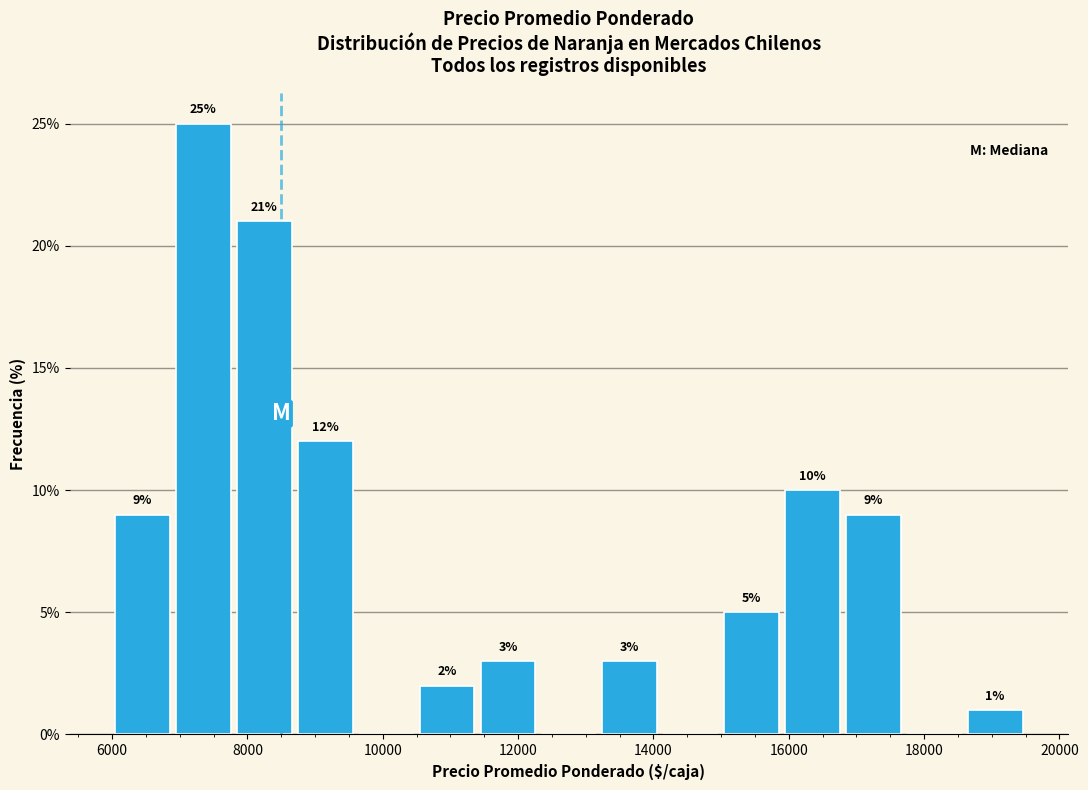

Over which range of the x-axis is the bar tallest?

6900 to 7800